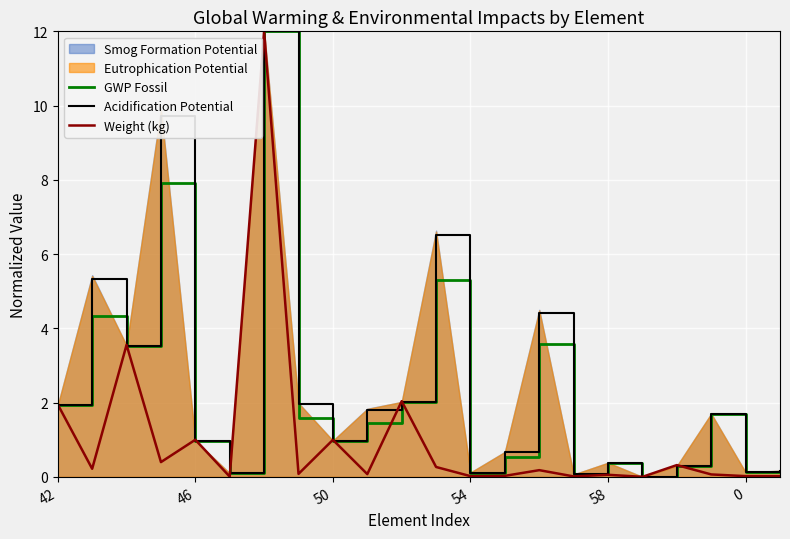

What is the sum of the GWP Fossil values at 14 and 15?

3.7